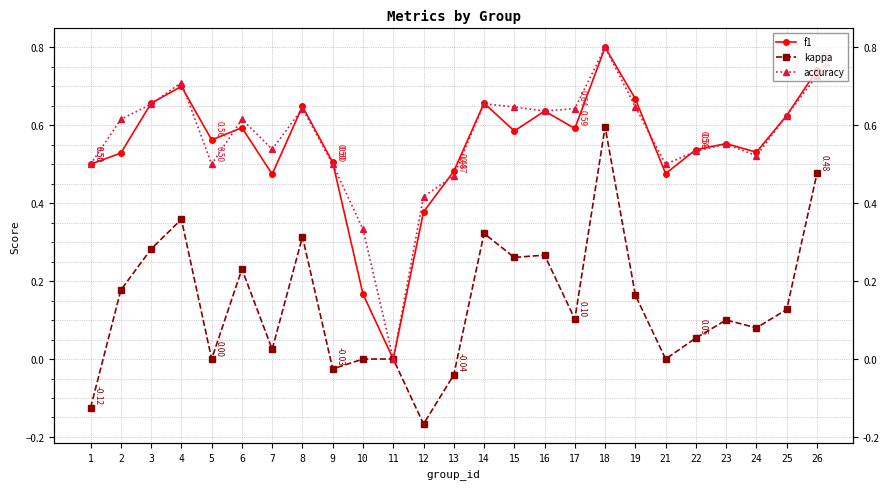

How many series are shown in this chart?

3